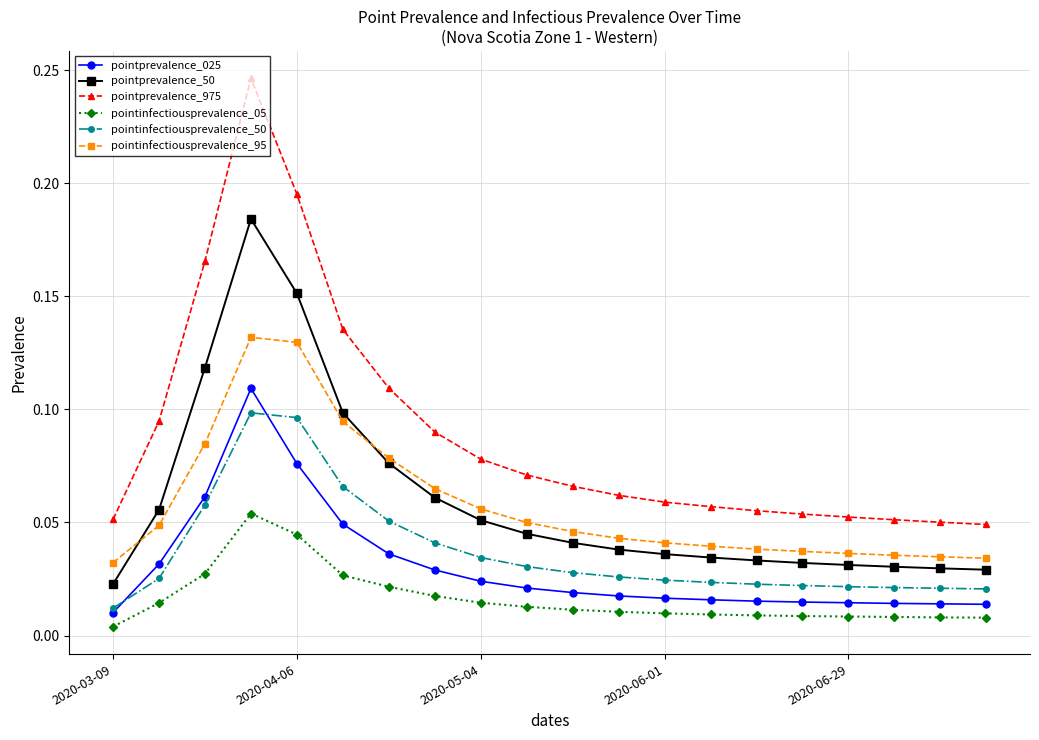

Which series has the largest range (max minus min)?

pointprevalence_975